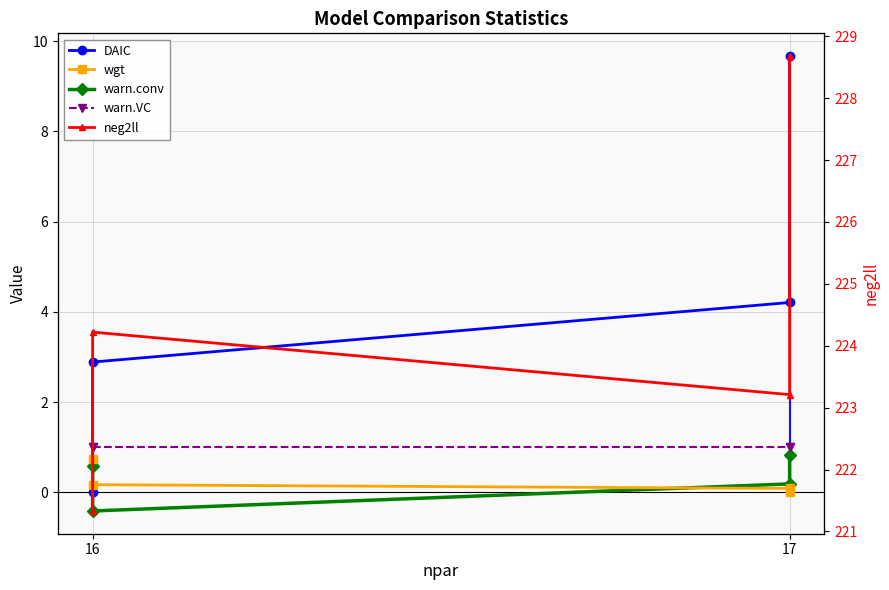

True or false: warn.VC has more than 0 points higher than both neighbors.

False